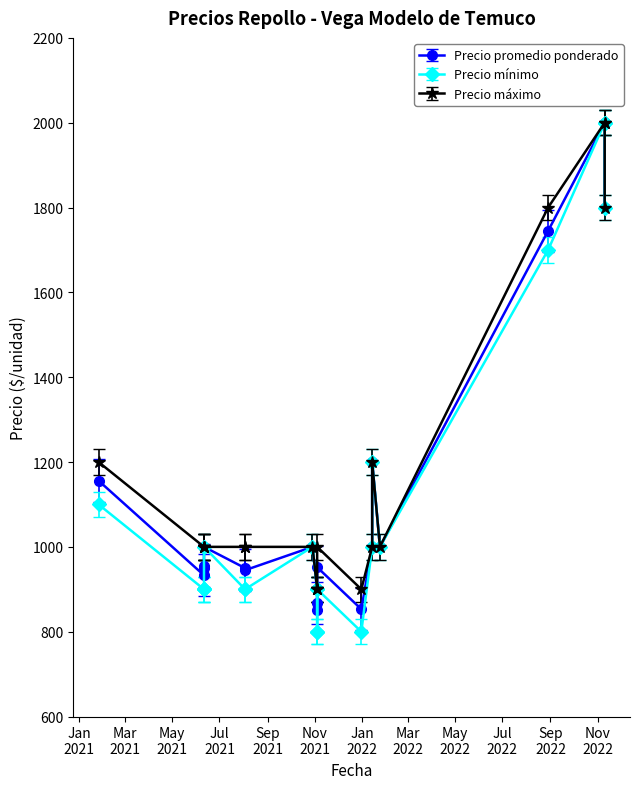

True or false: Precio maximo has more than 2 interior local peaks.

False